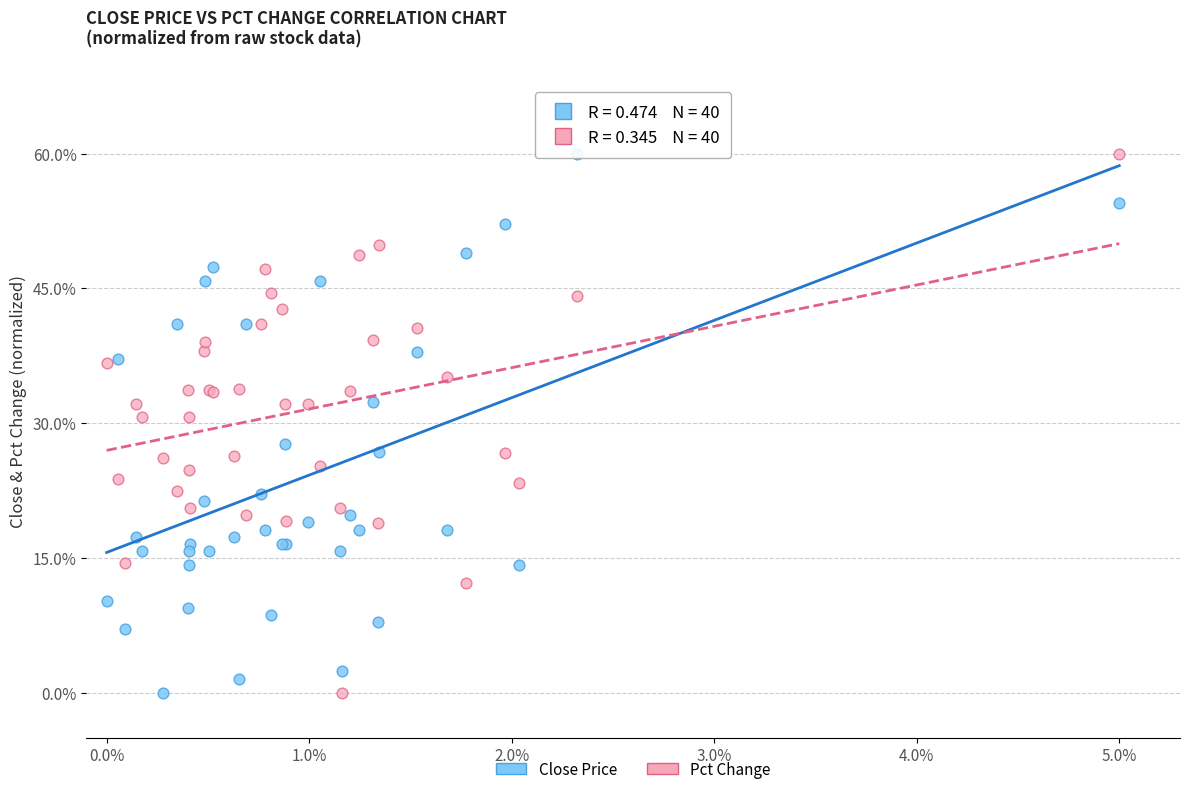

What is the X range (max minus min) for the scatter plot?

5.0